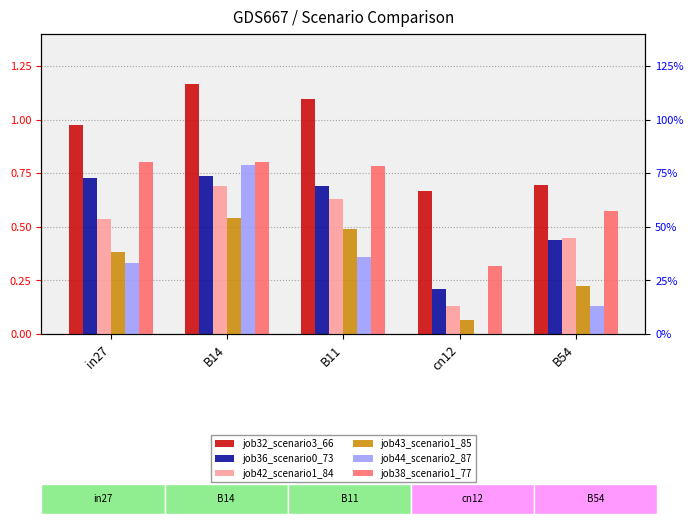

What is the spread (max minus min) of values at B54?

0.6